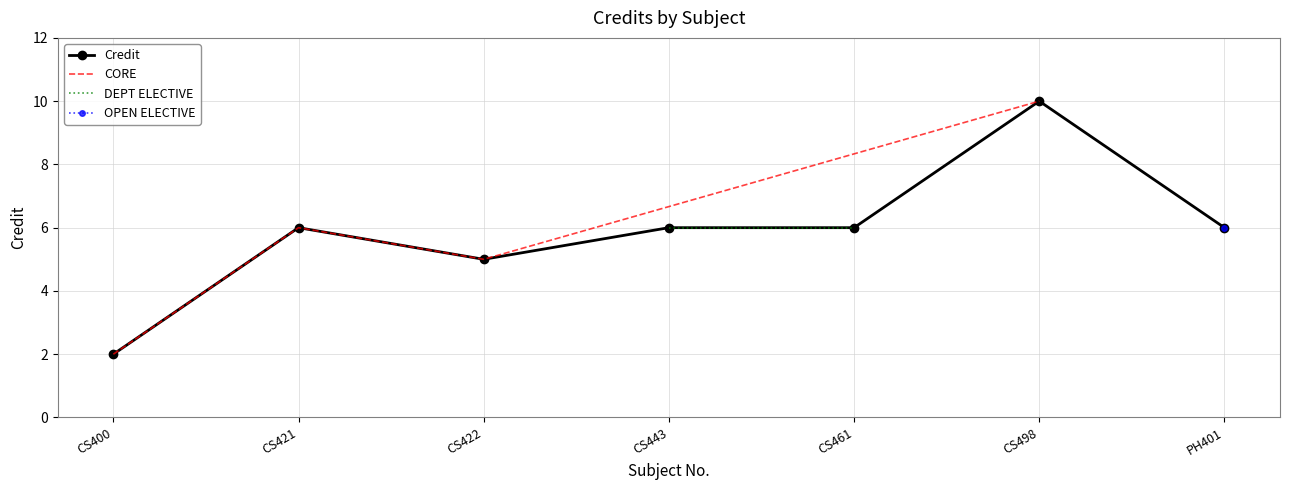

What is the smallest value displayed?

2